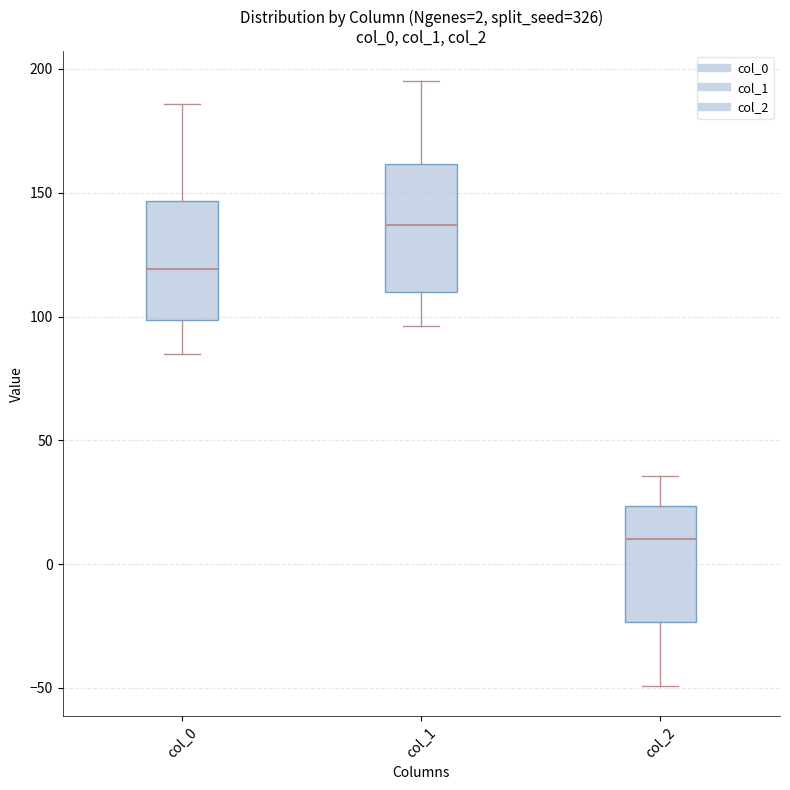

Which box has the highest median line?

col_1